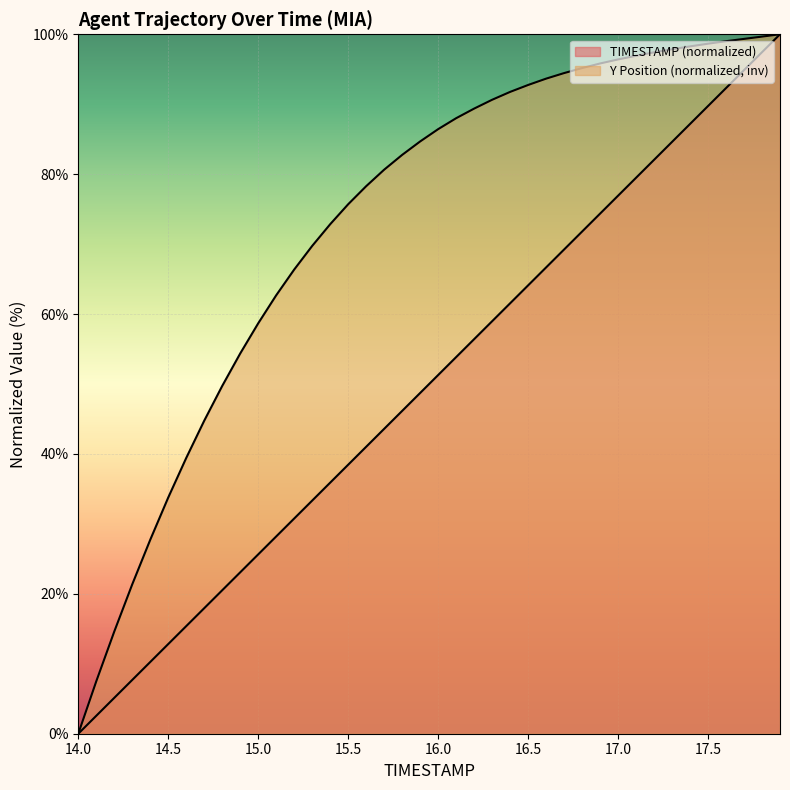

Which series changed the most between 14.1 and 17.4?

Y